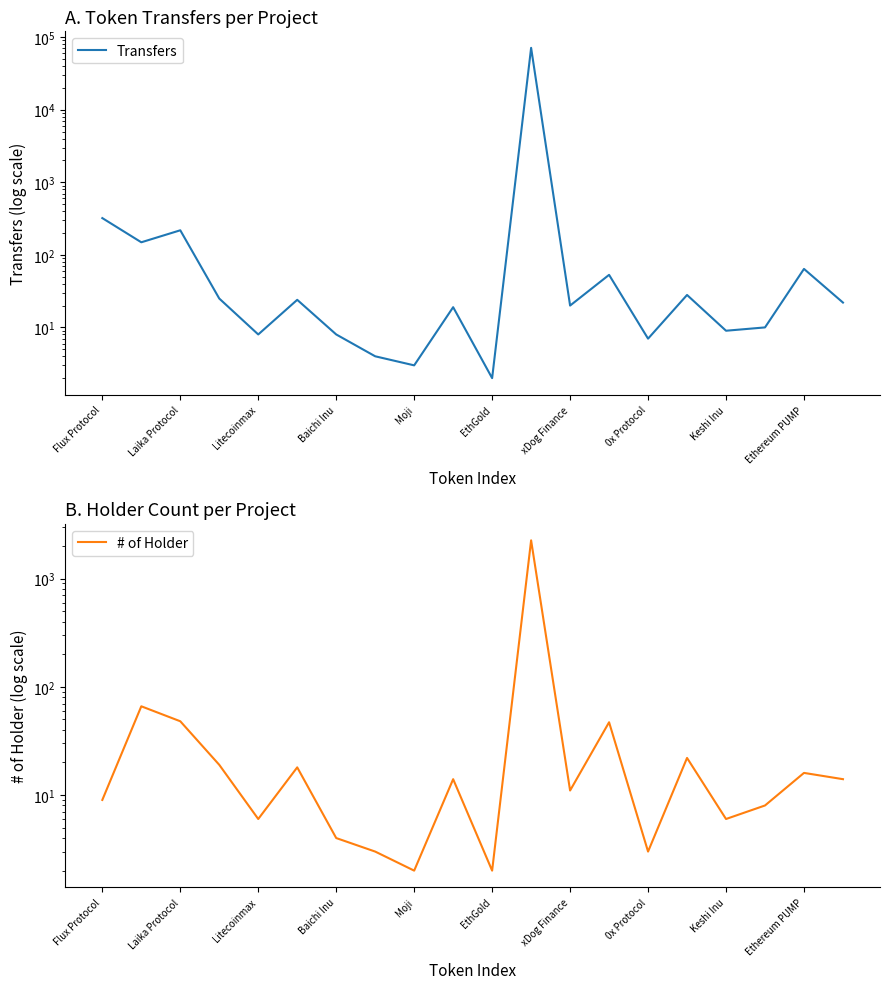

How many interior local peaks does the Transfers series have?

7